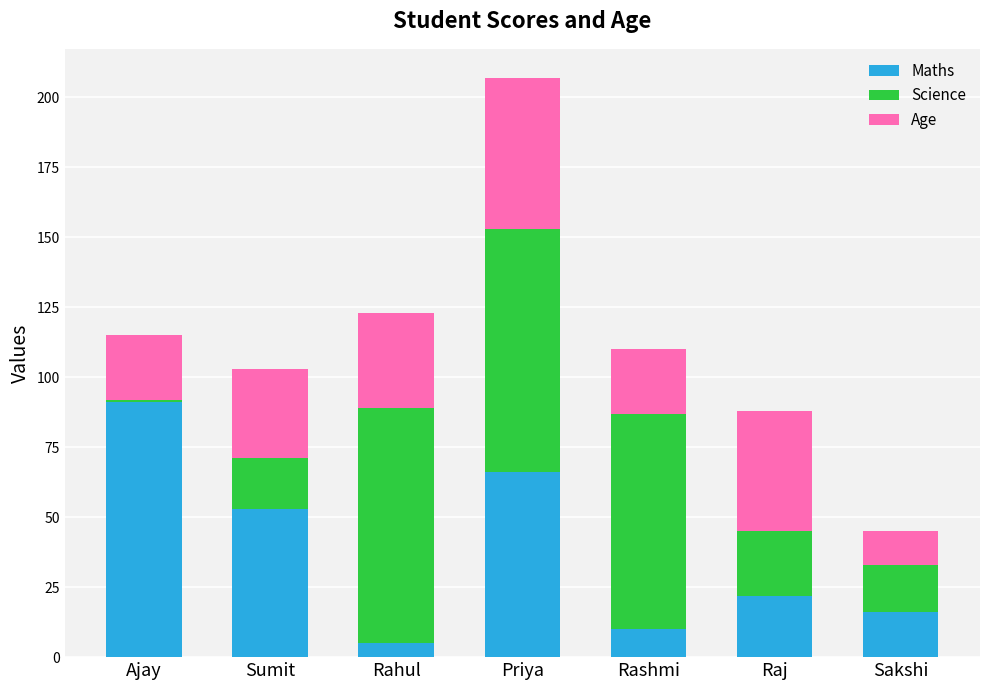

How many series are shown in this chart?

3